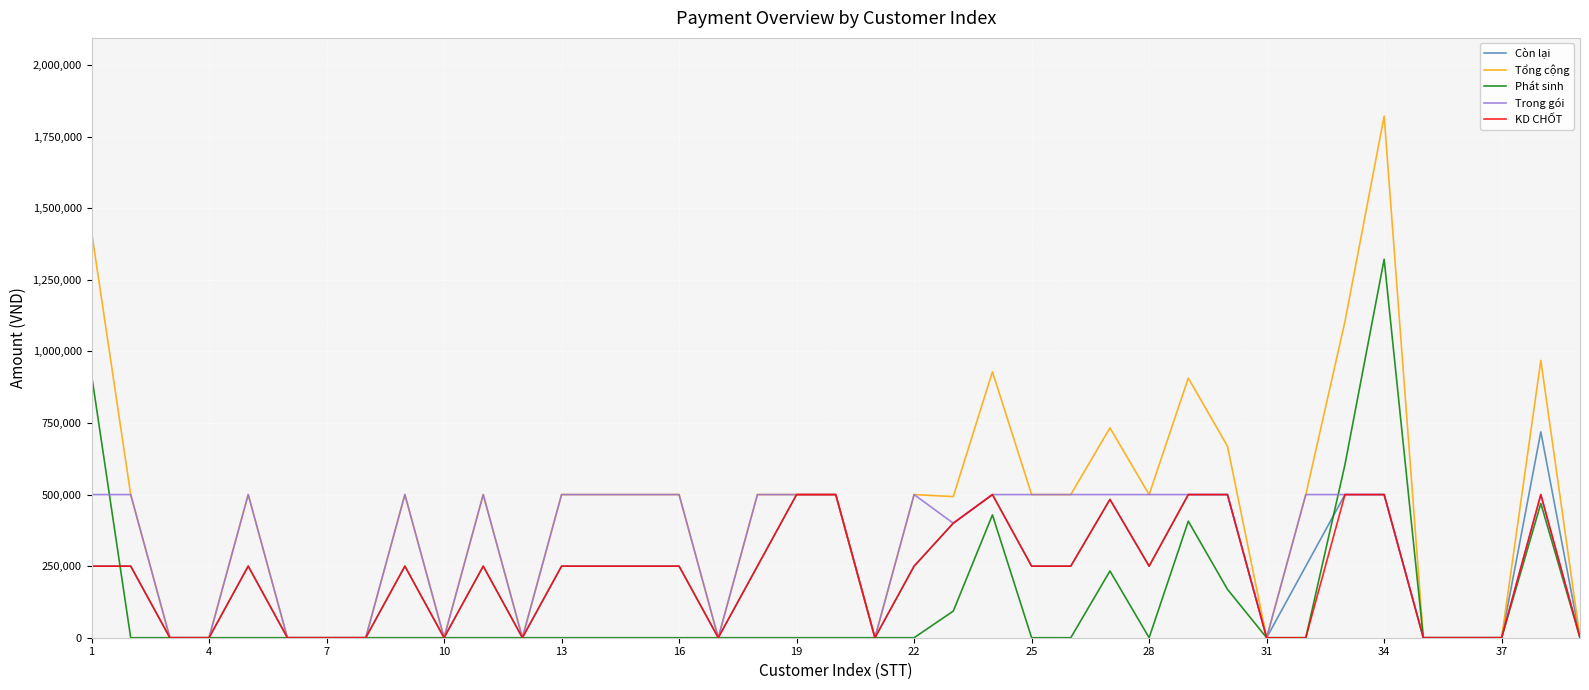

Which series has the largest total across all categories?

Tổng cộng